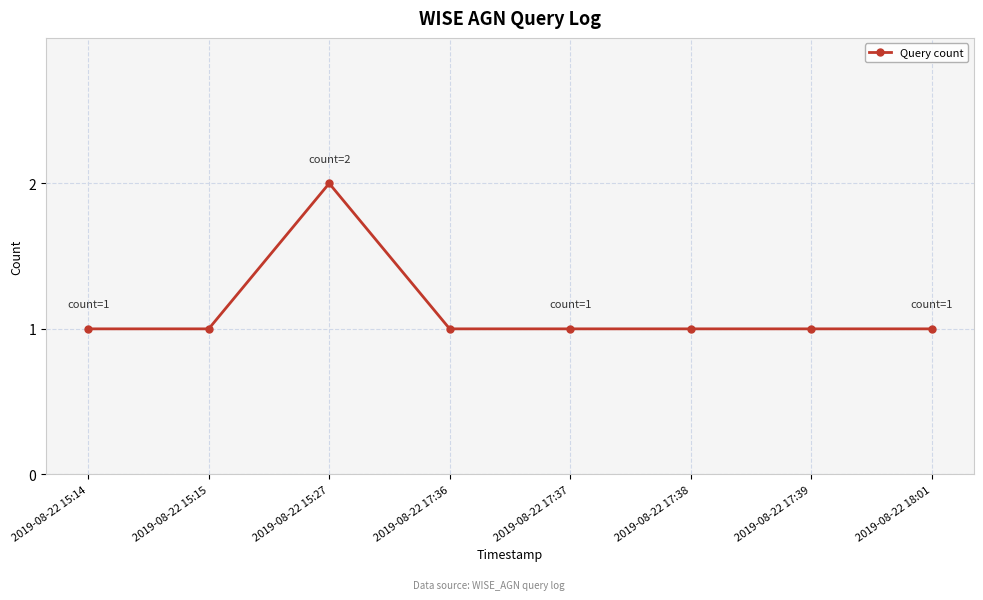

True or false: the data shows 1 at 2019-08-22 17:37.

True